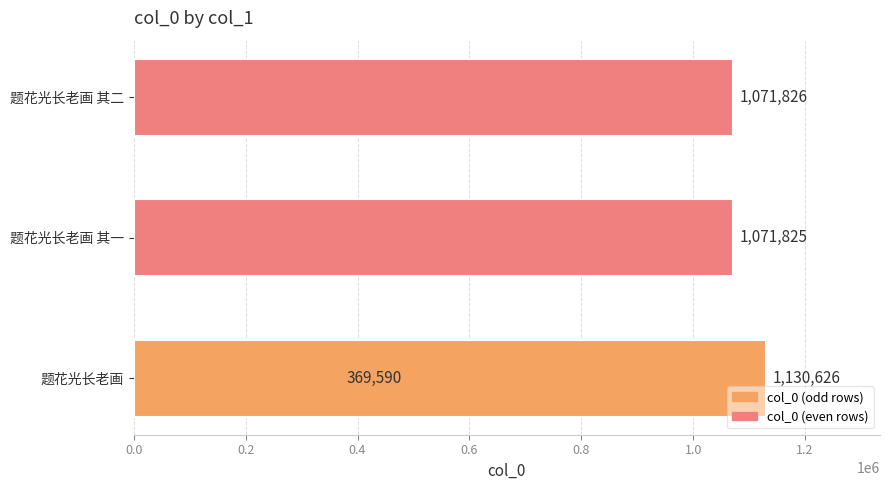

What is the sum of all values?

3643867